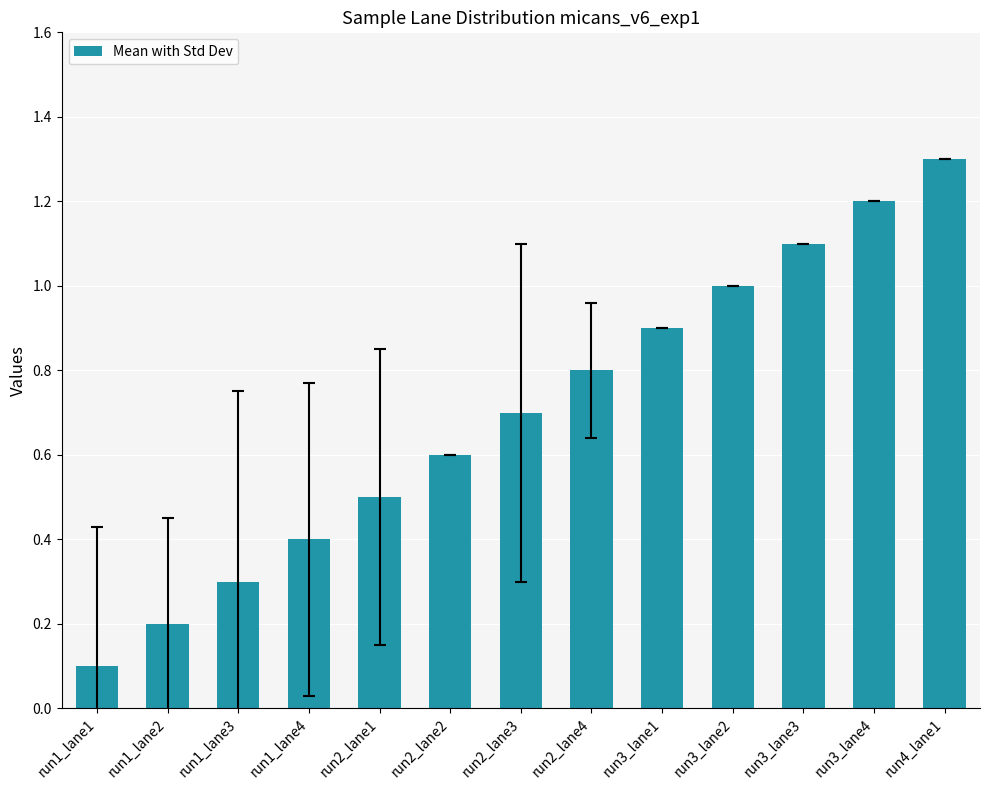

Rank the categories by value from highest to lowest.

run4_lane1, run3_lane4, run3_lane3, run3_lane2, run3_lane1, run2_lane4, run2_lane3, run2_lane2, run2_lane1, run1_lane4, run1_lane3, run1_lane2, run1_lane1